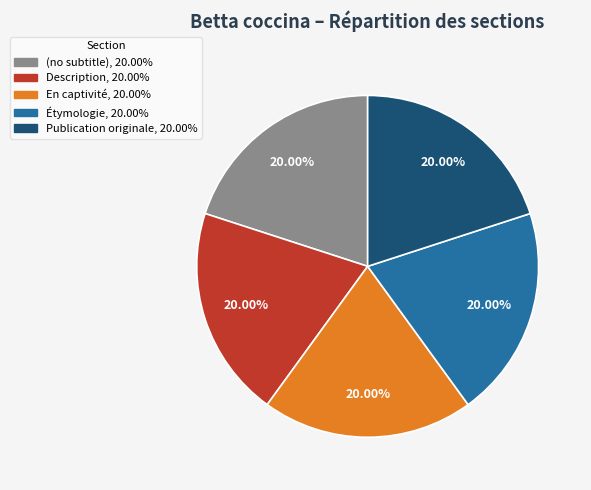

How many segments does this pie chart have?

5